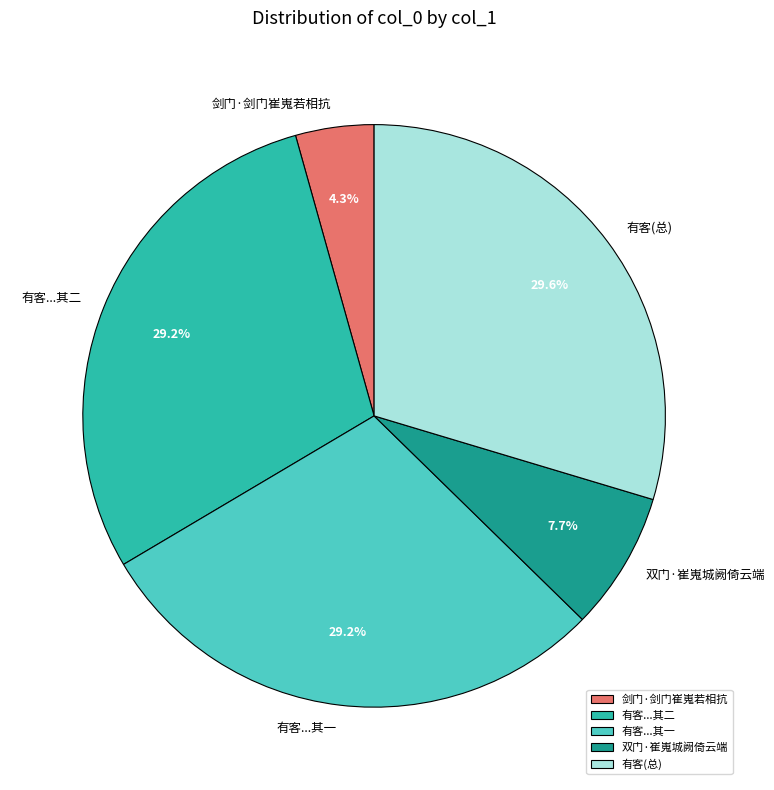

Is the sum of 有客...其二 and 有客(总) greater than half?

Yes